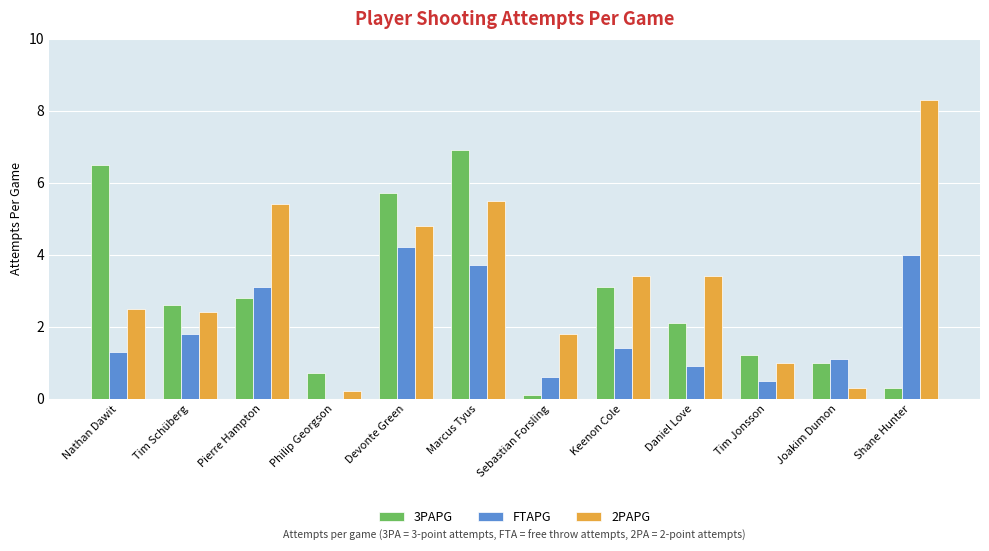

Which category has the highest value across all series?

Shane Hunter